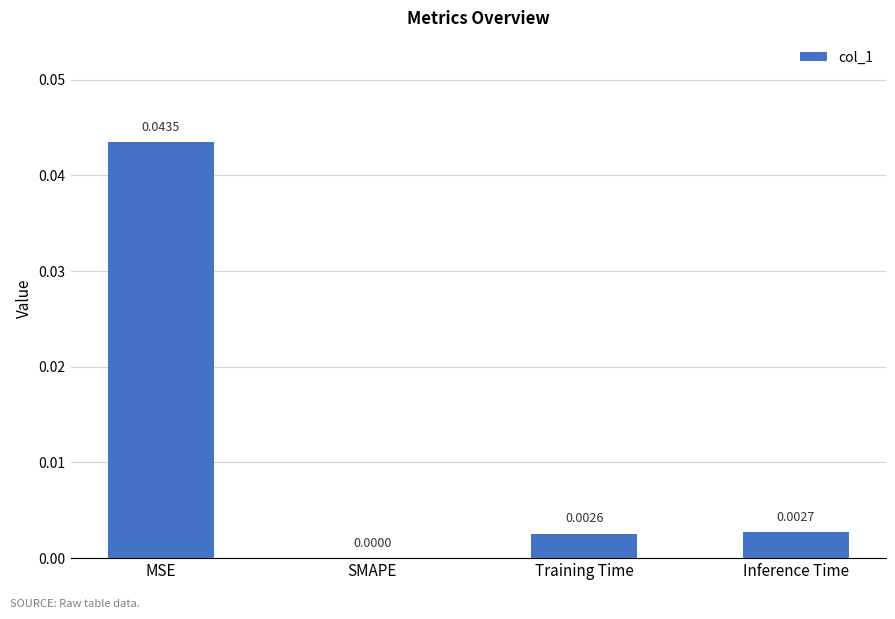

Count the number of data series in this chart.

1